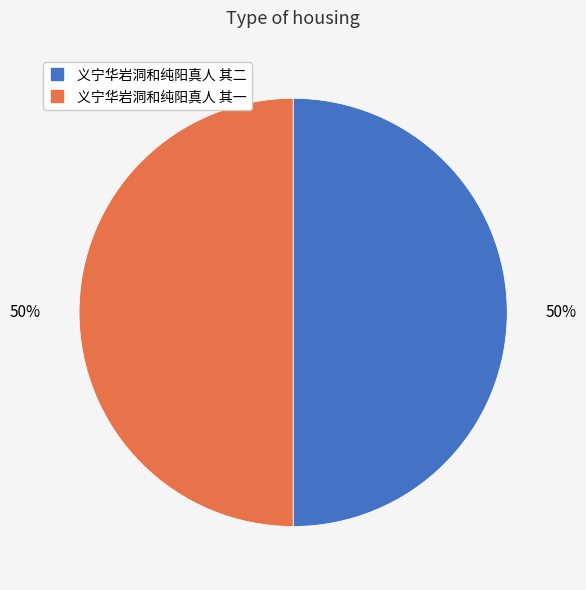

What percentage is the 义宁华岩洞和纯阳真人 其一 slice, to the nearest percent?

50%